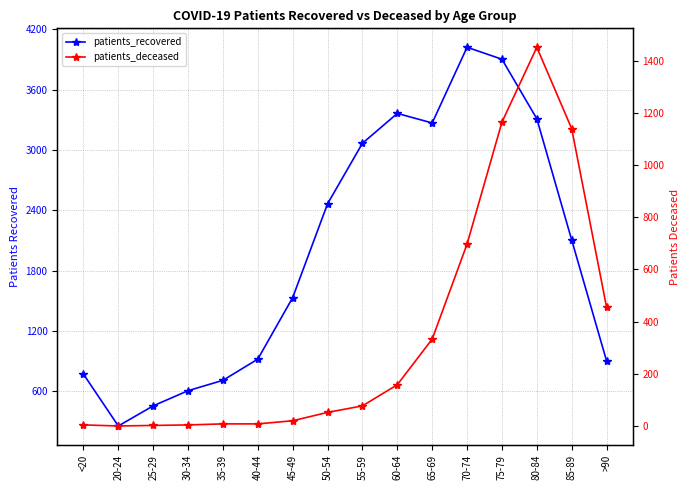

What is the average value of the patients_deceased series?

348